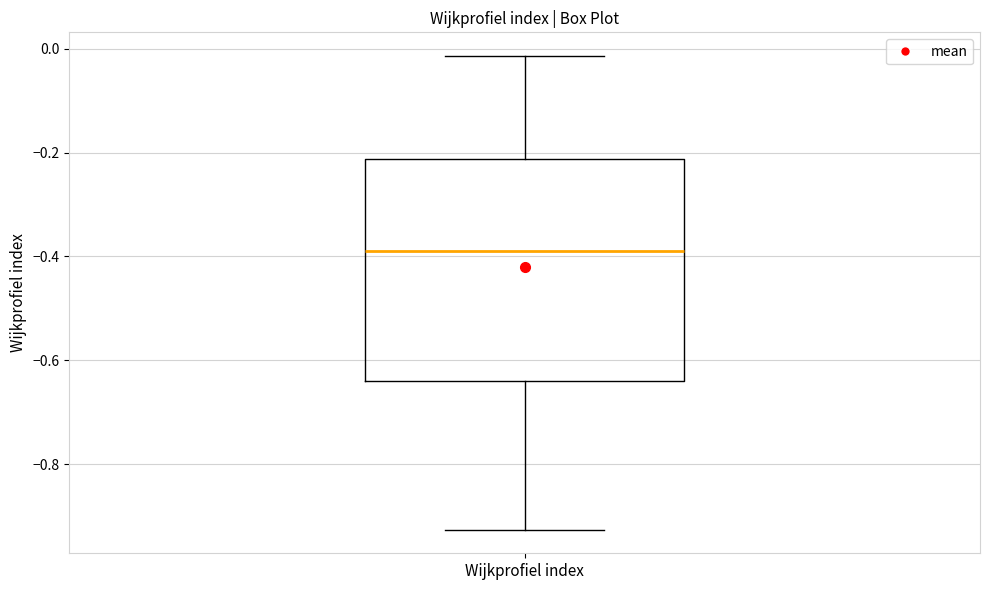

Read this box plot against the y-axis: the position of the median line, the range covered by the box, and the ends of both whiskers. The values are not printed on the chart, so give them approximately, as read against the axis.

median -0.38, box -0.64 to -0.22, whiskers -0.92 to -0.02